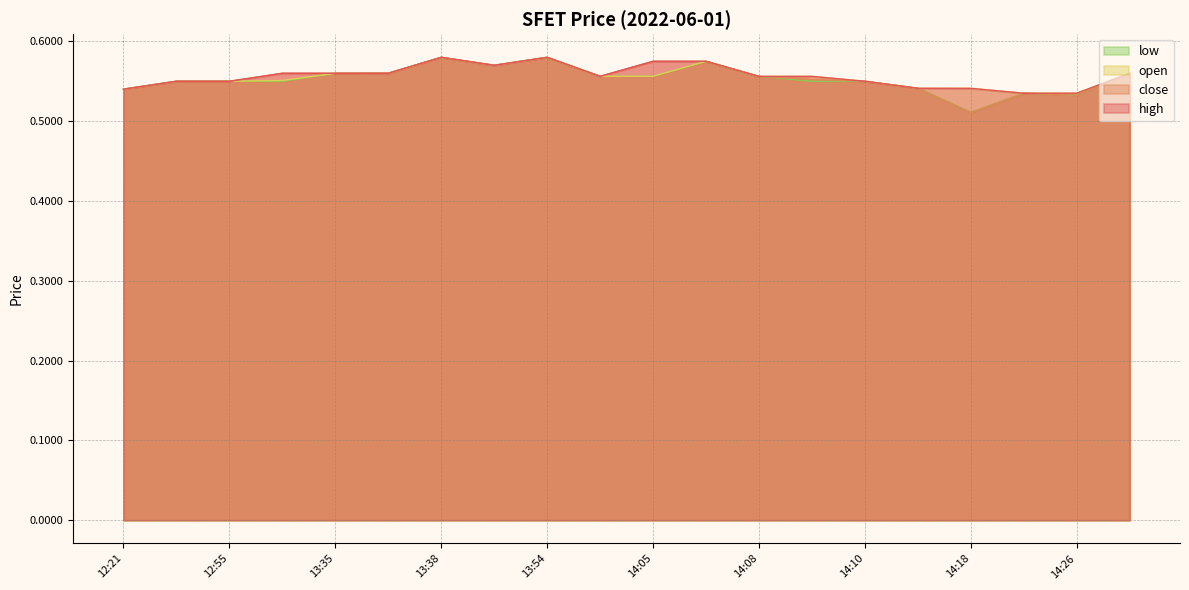

True or false: high and low intersect in this chart.

False